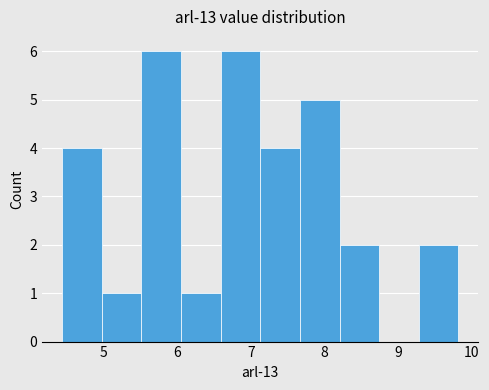

How tall is the bar that spans 8.2 to 8.7 on the x-axis? Neither the bar edges nor the heights are printed on the chart, so give them approximately, as read against the axes.

2